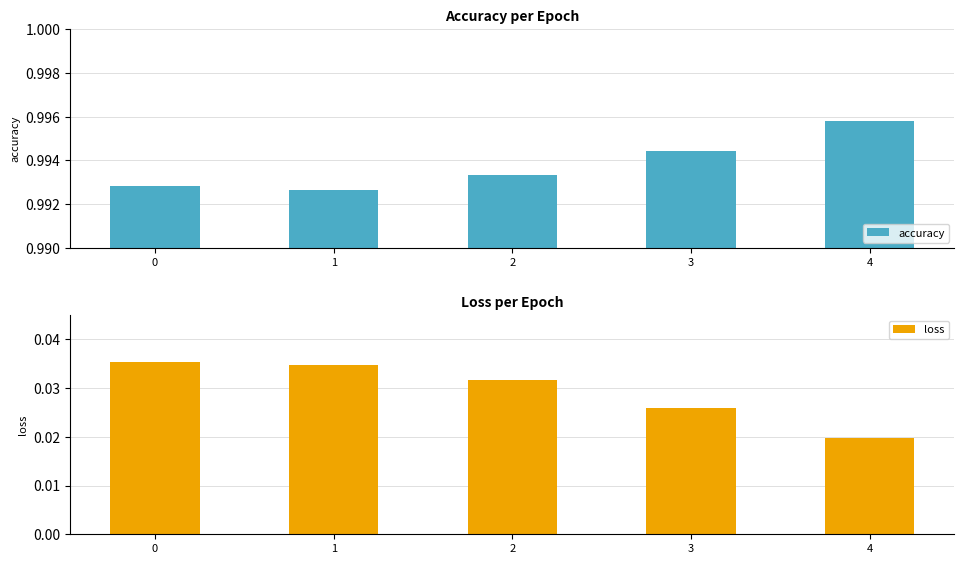

The accuracy series shows 1.0 at 2. True or false?

True